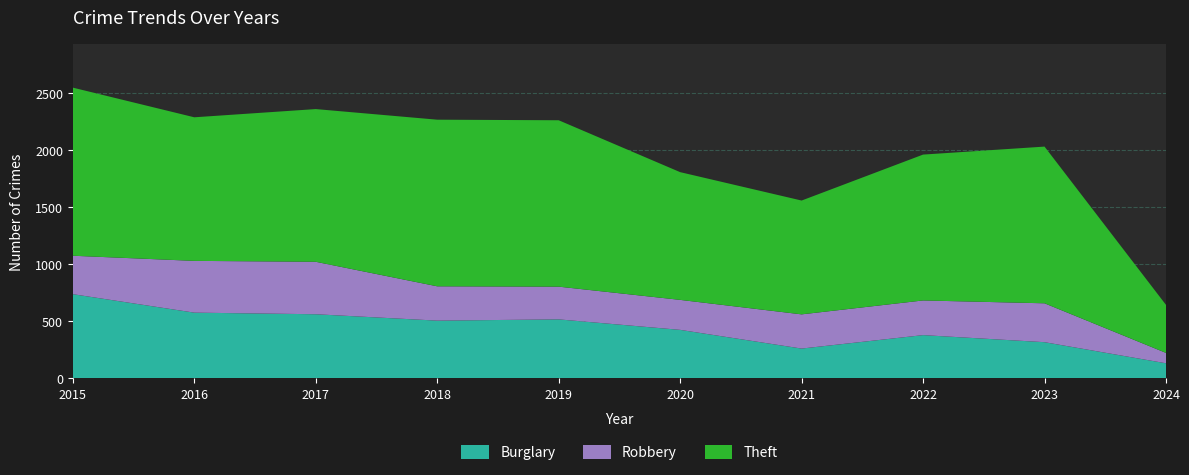

Reading right to left, extract all data points from this chart.

Burglary: 132	317	379	261	425	517	506	562	576	738
Robbery: 91	341	304	300	263	287	301	460	454	337
Theft: 421	1374	1279	998	1120	1459	1461	1339	1259	1474